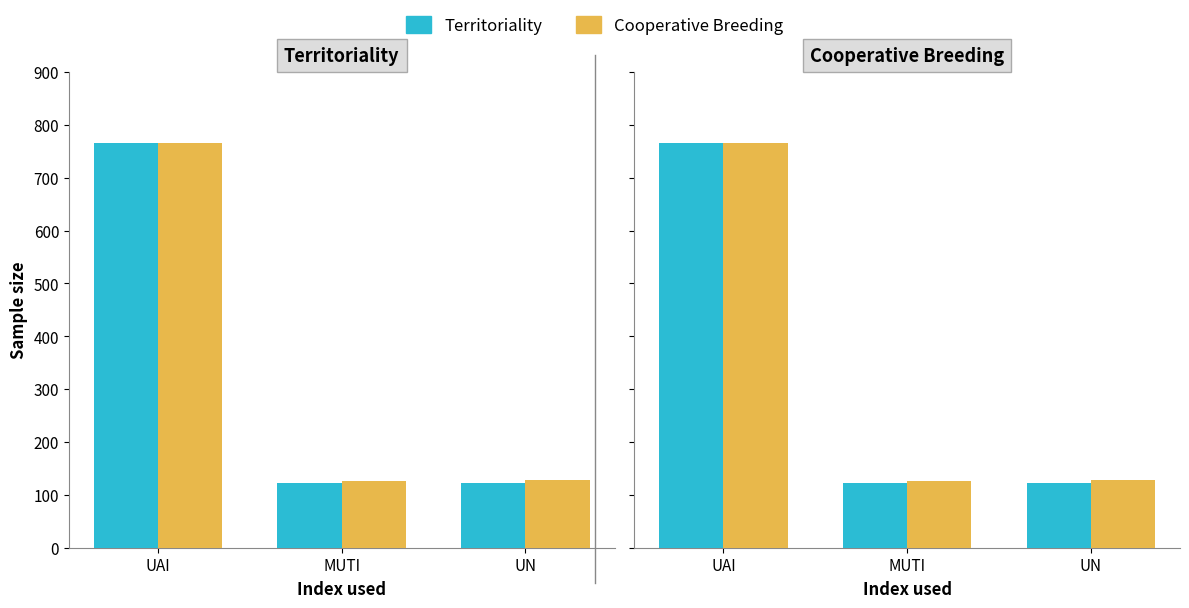

Reading left to right, what are all the values shown in this chart?

Territoriality: 766	123	122
Cooperative Breeding: 766	127	129